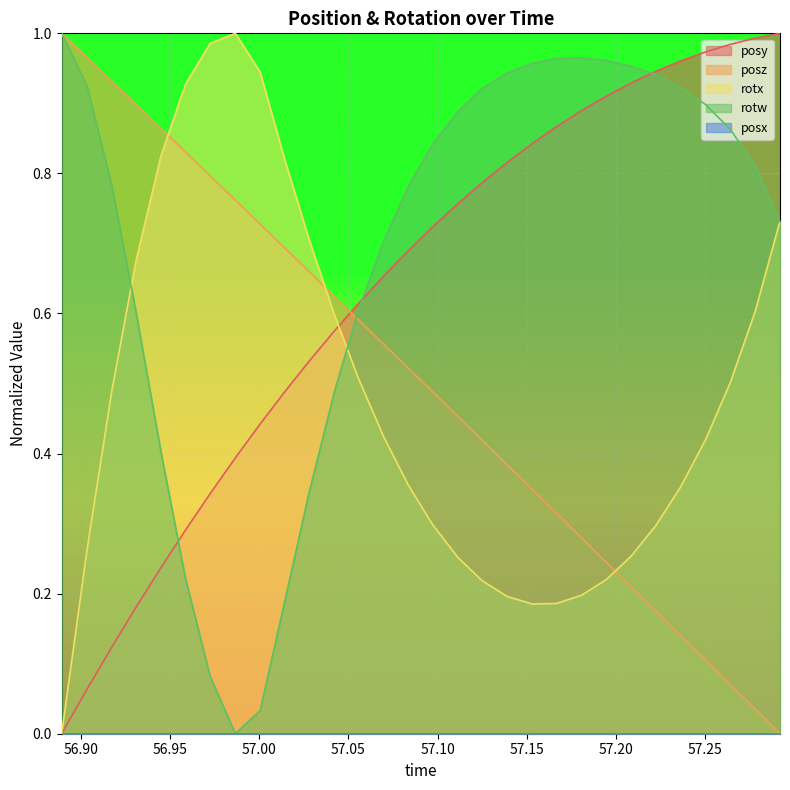

True or false: posz and posy cross at least once.

True